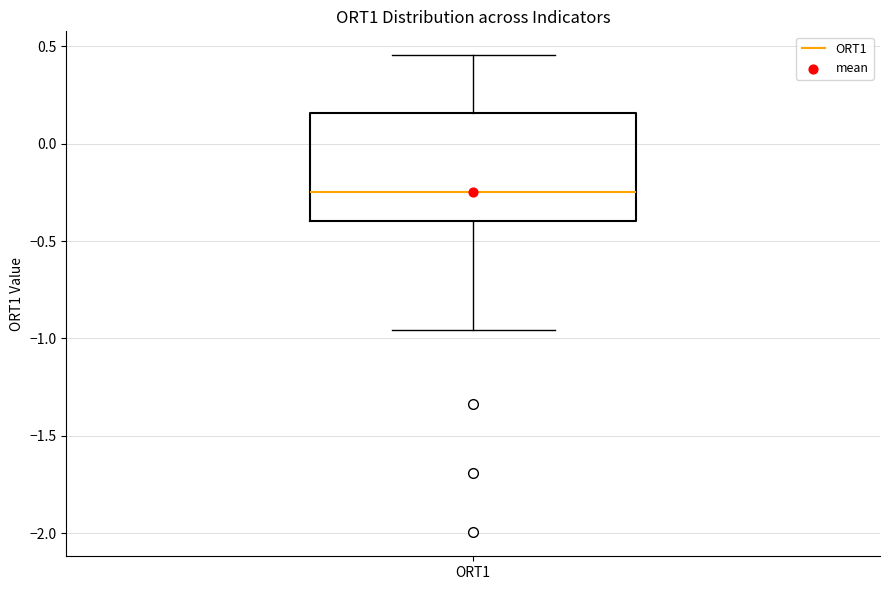

Read this box plot against the y-axis: the position of the median line, the range covered by the box, and the ends of both whiskers. The values are not printed on the chart, so give them approximately, as read against the axis.

median -0.25, box -0.40 to 0.15, whiskers -0.95 to 0.45